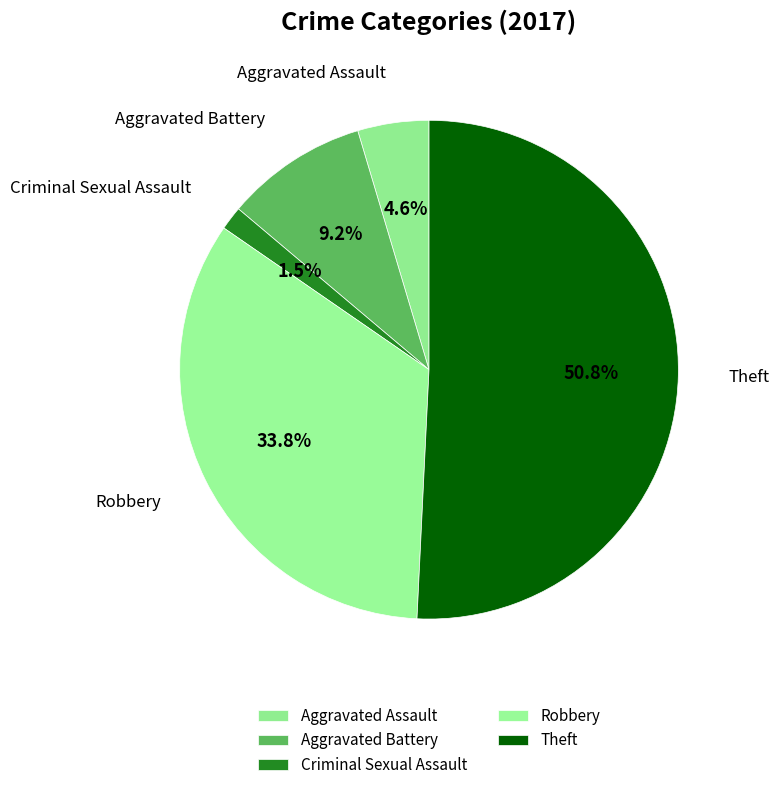

To the nearest percent, what is the difference between the Criminal Sexual Assault and Theft slice percentages?

49%